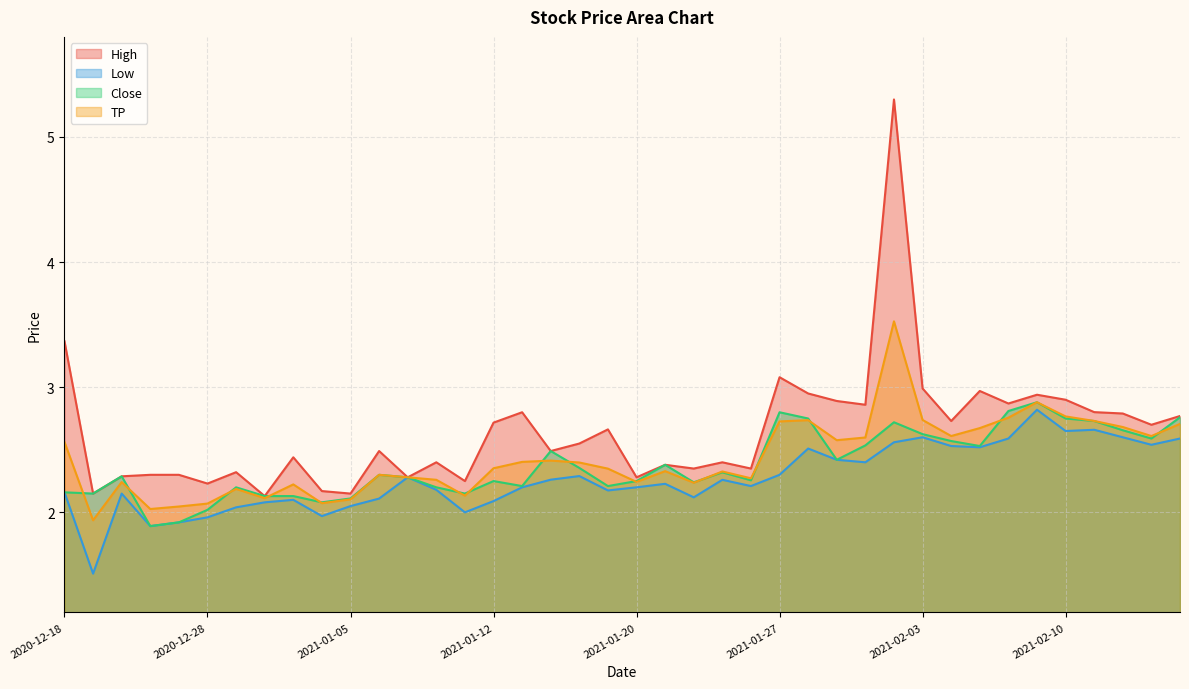

How many lines are shown in the chart?

4